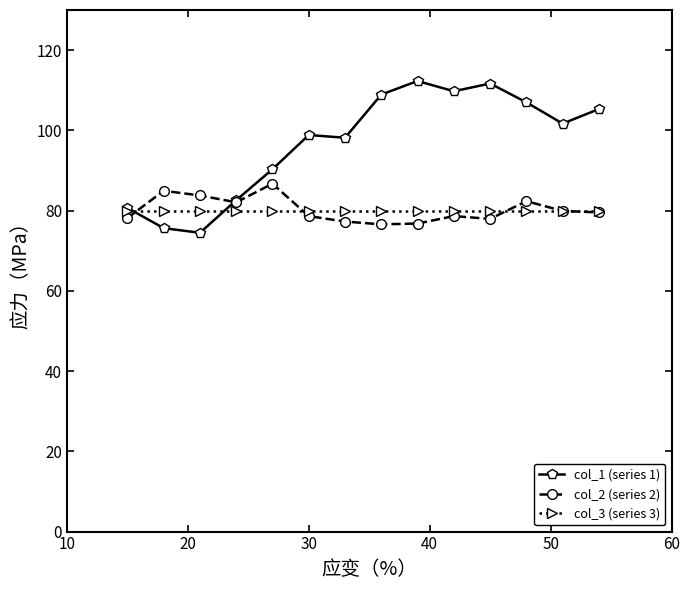

Which series has the largest range (max minus min)?

col_1 (series 1)